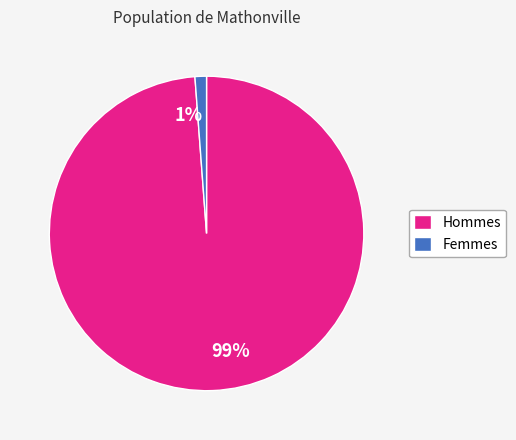

Is there any slice that represents more than half of the pie?

Yes